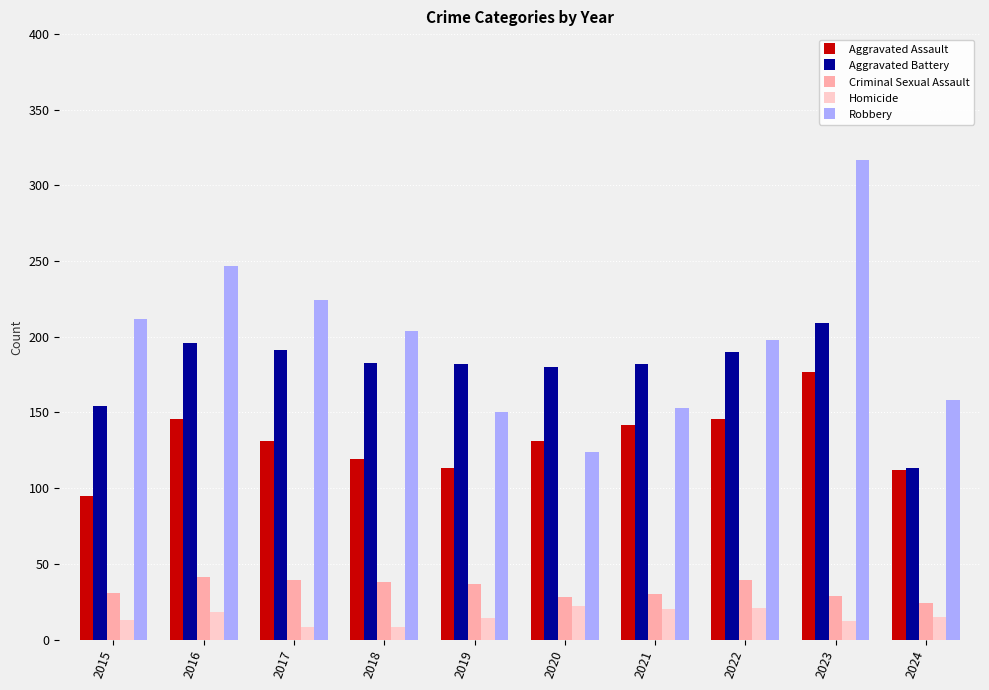

How many values in the Criminal Sexual Assault series are below 37?

5